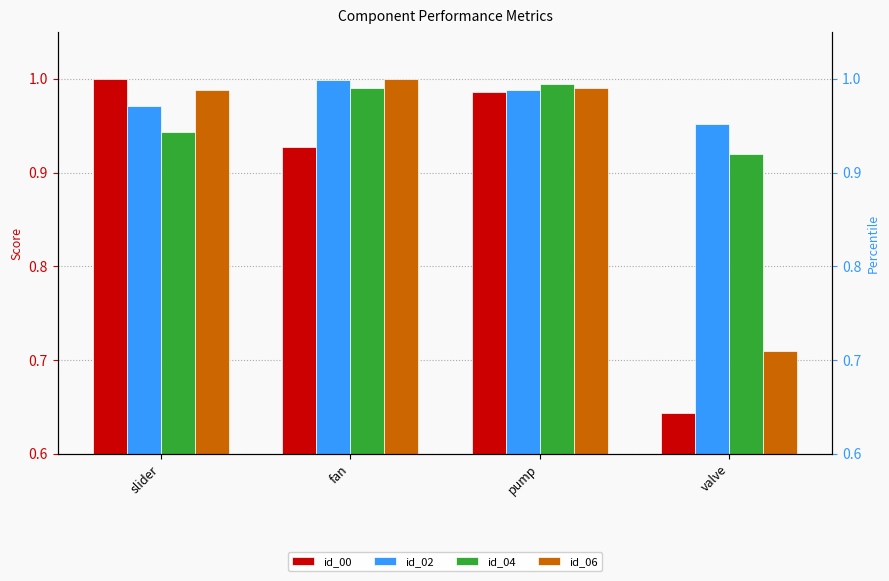

Which category has the lowest value in the id_00 series?

valve